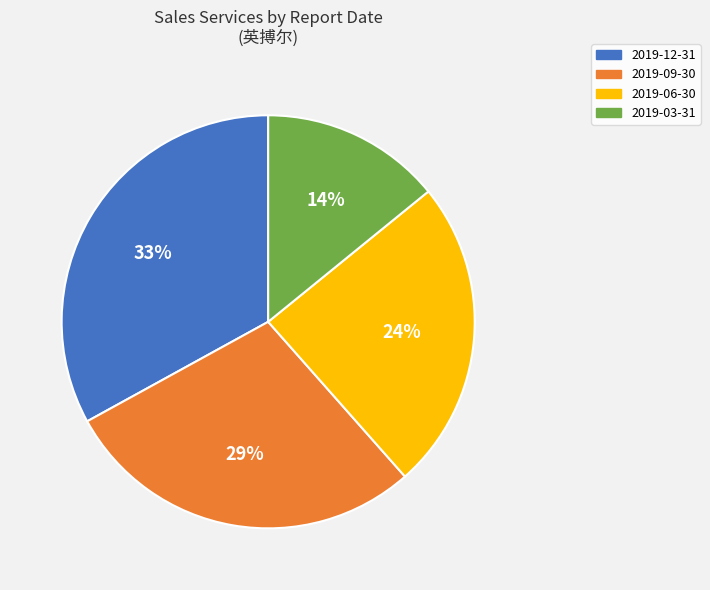

What is the smallest slice in the pie chart?

2019-03-31